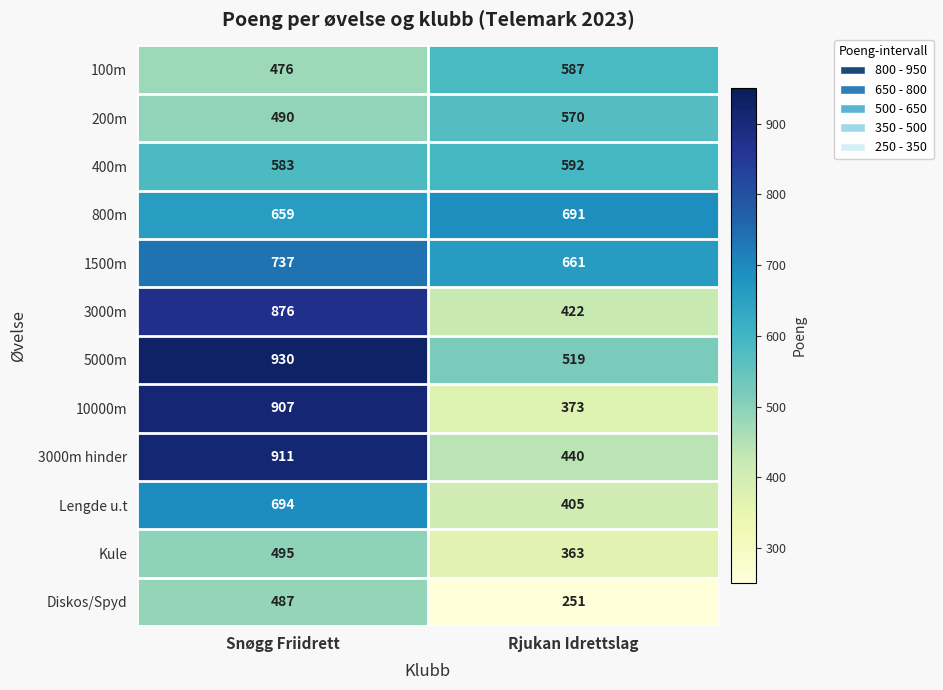

Reading right to left, transcribe all the data shown in this chart.

100m: 587	476
200m: 570	490
400m: 592	583
800m: 691	659
1500m: 661	737
3000m: 422	876
5000m: 519	930
10000m: 373	907
3000m hinder: 440	911
Lengde u.t: 405	694
Kule: 363	495
Diskos/Spyd: 251	487